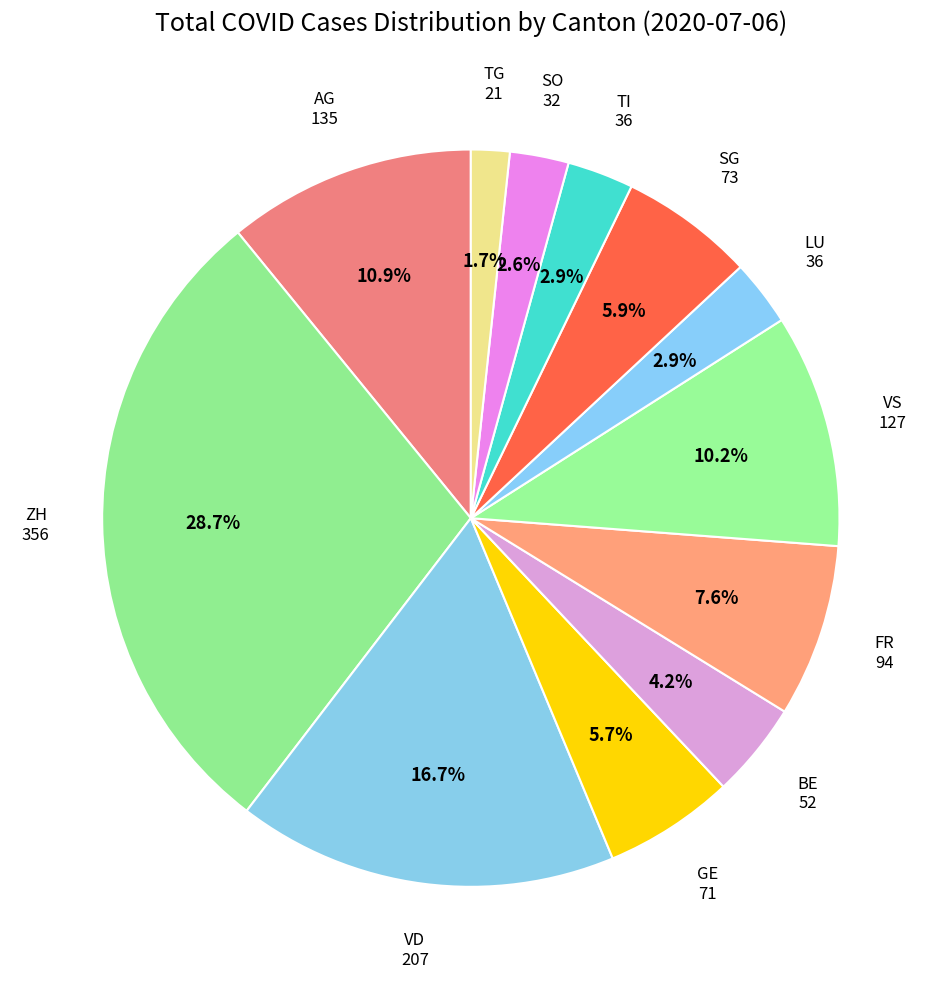

Which category has the biggest portion of the pie?

ZH